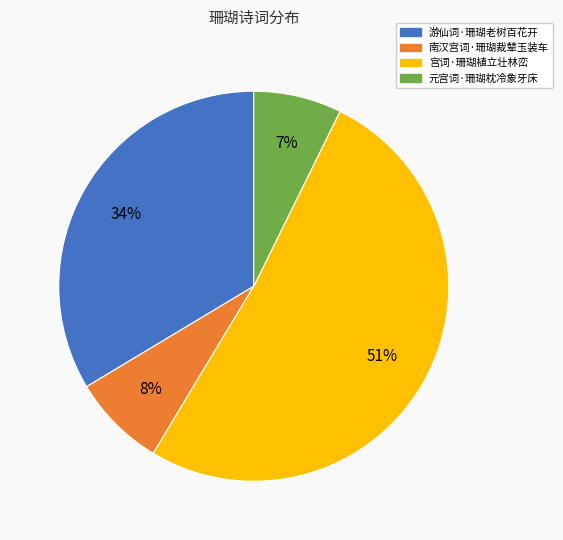

Combined, do 宫词·珊瑚植立壮林峦 and 南汉宫词·珊瑚裁辇玉装车 account for over 50%?

Yes